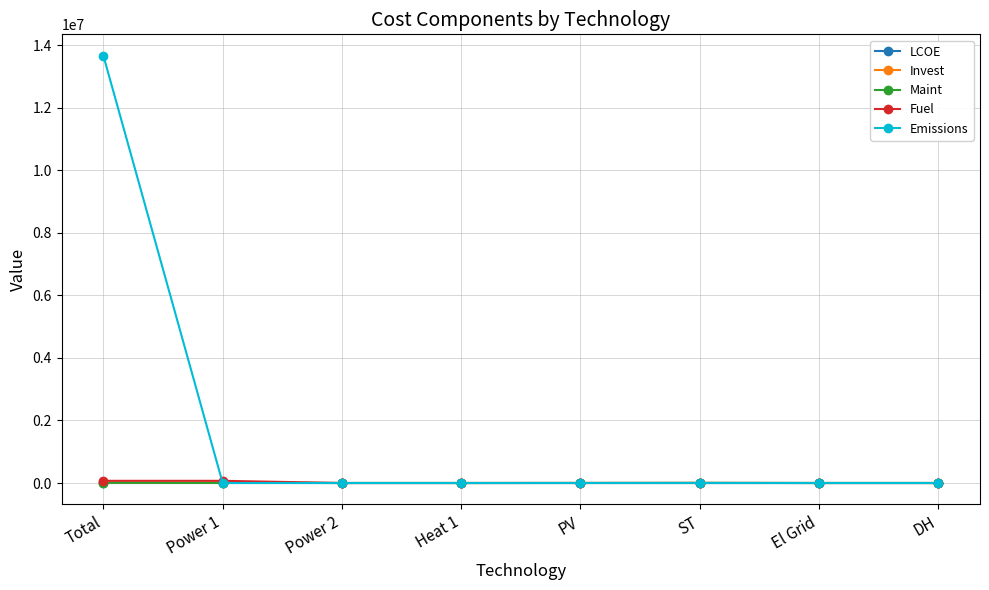

What is the label of the 1st point from the right?

DH